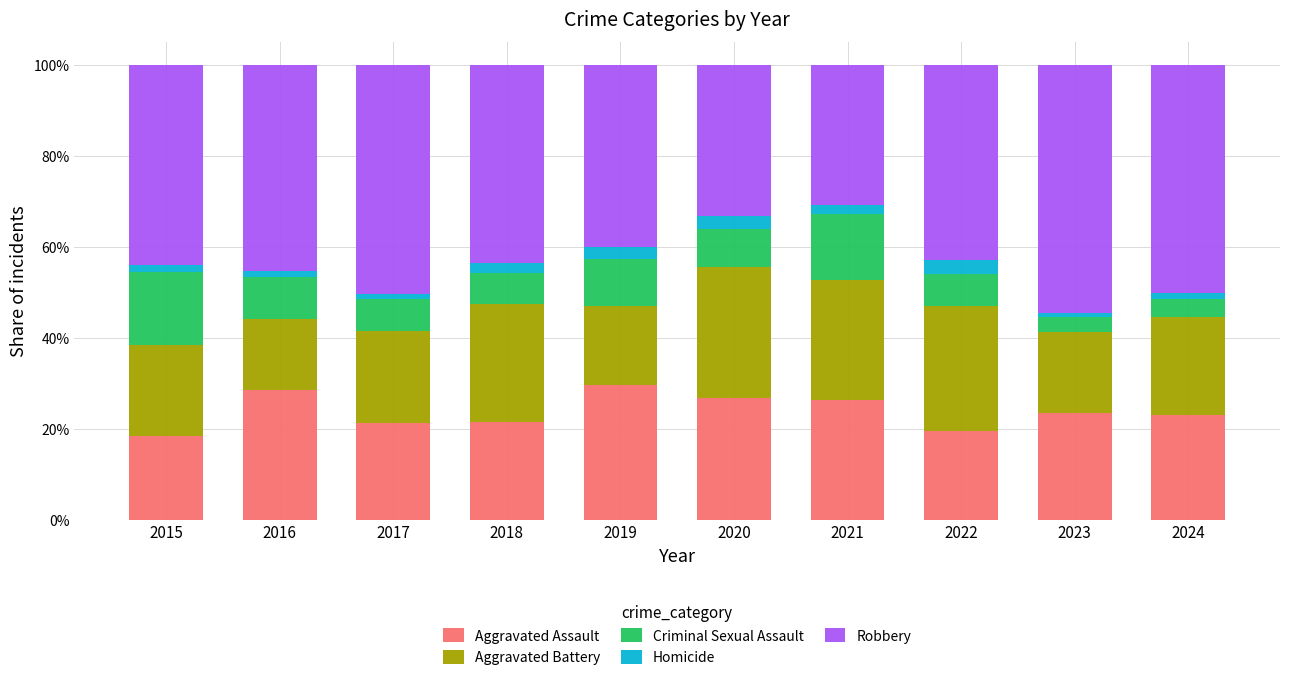

What is the total value across all series at 2020?

100.0